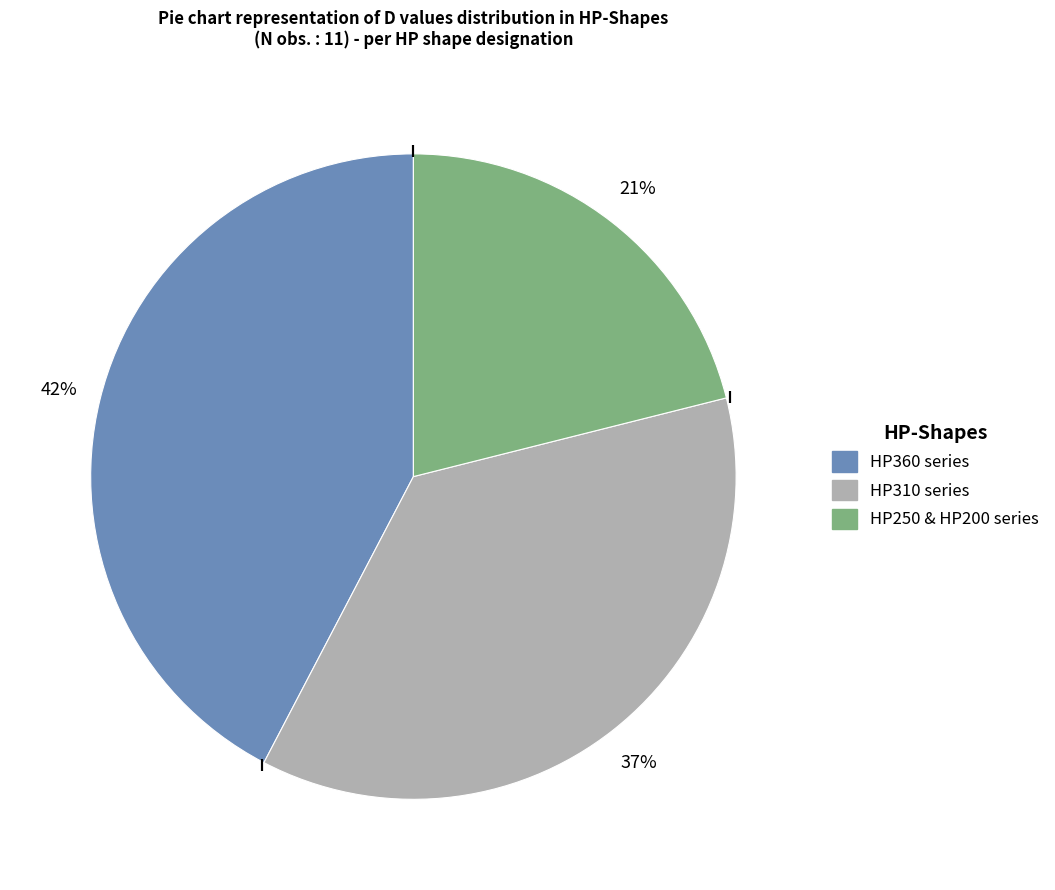

How many segments does this pie chart have?

3